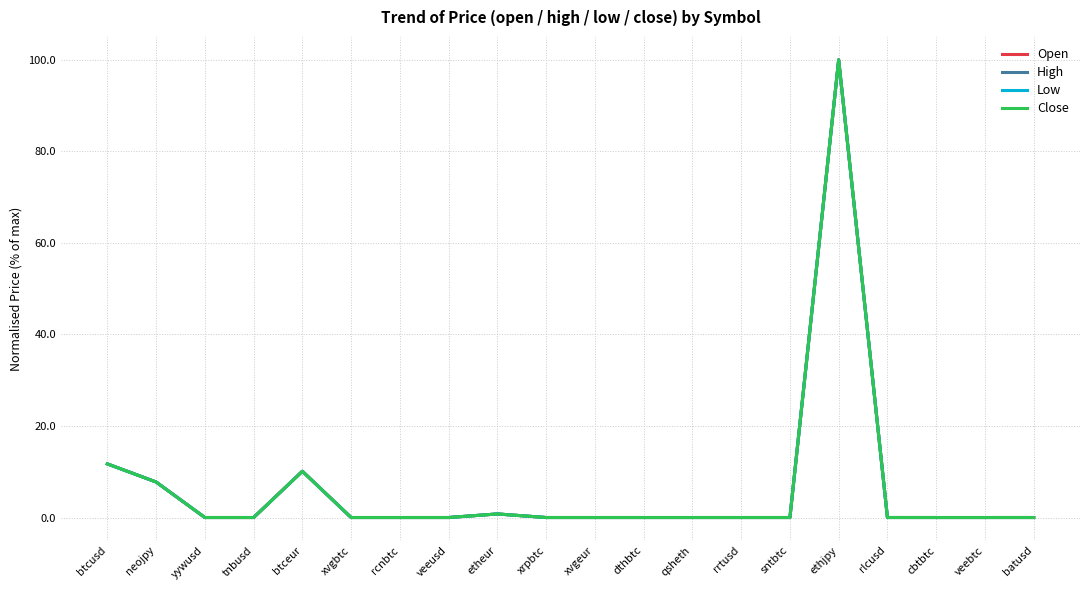

True or false: Open has a value of 0.0 at rlcusd.

True